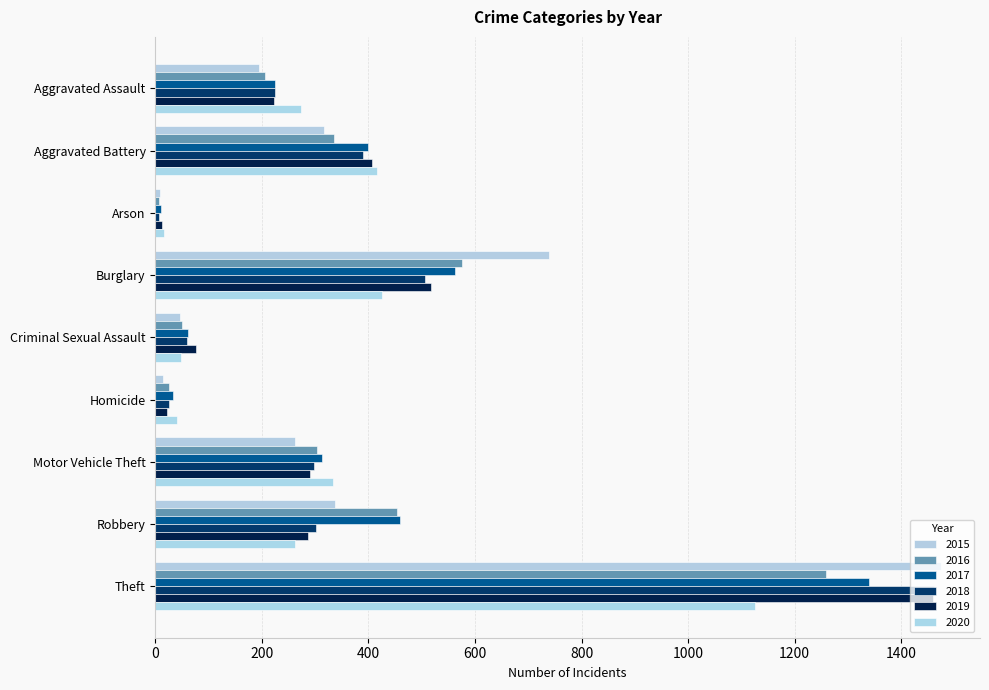

How many series are shown in this chart?

6